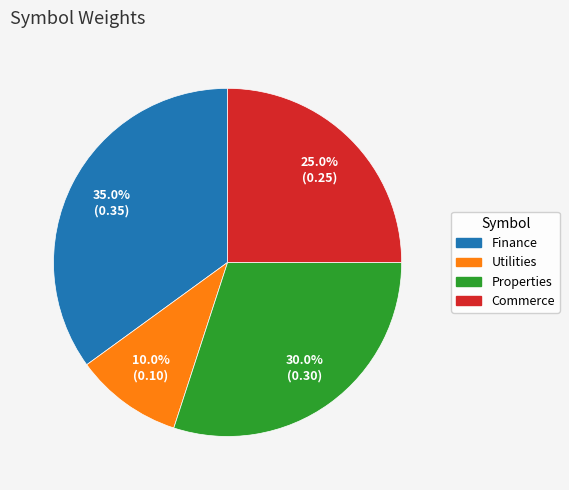

How many slices are in this pie chart?

4